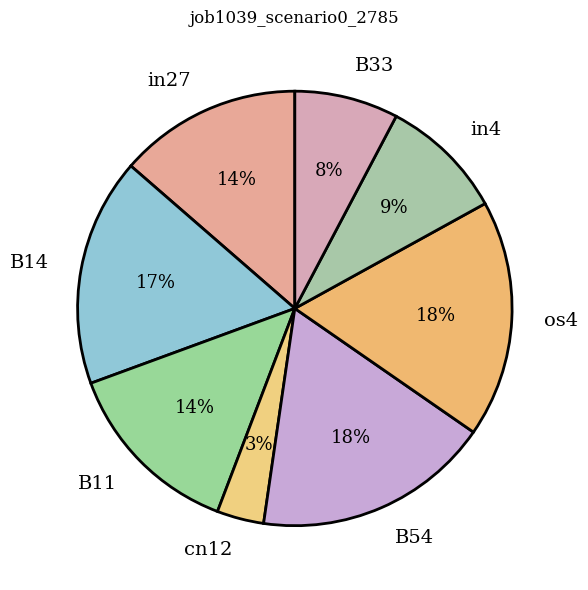

Do in27 and B33 together represent more than half of the pie?

No